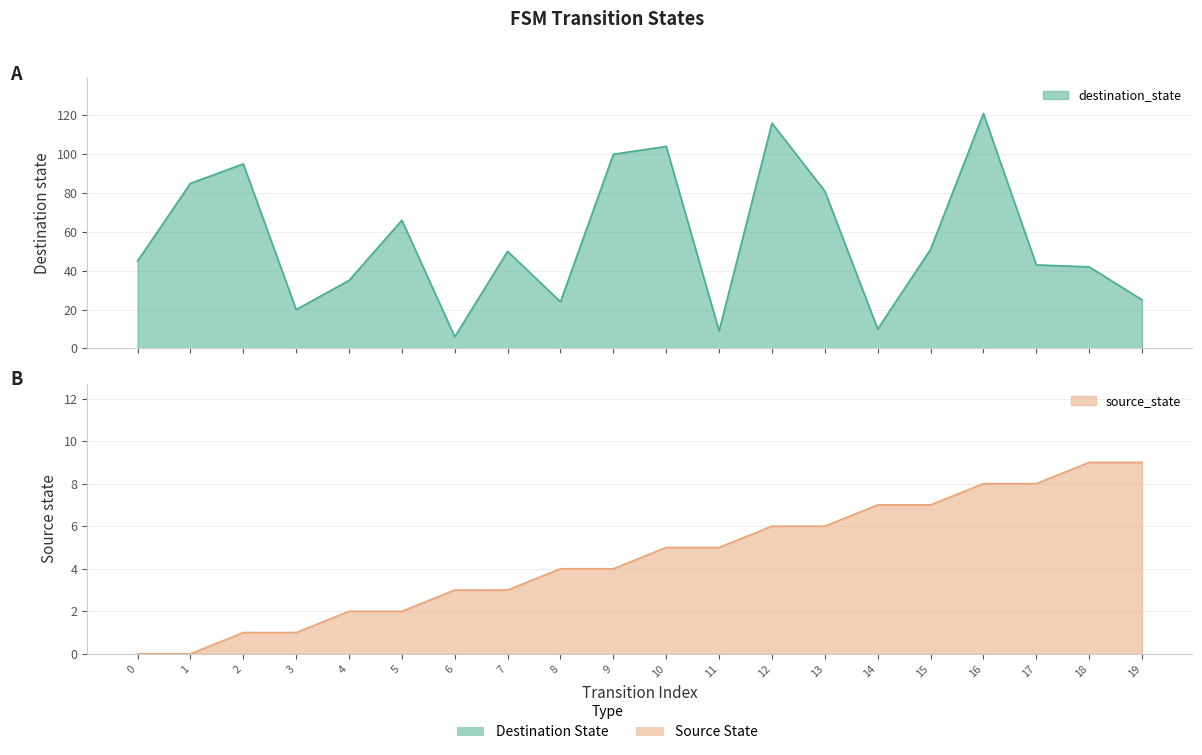

What is the minimum value for destination_state?

6